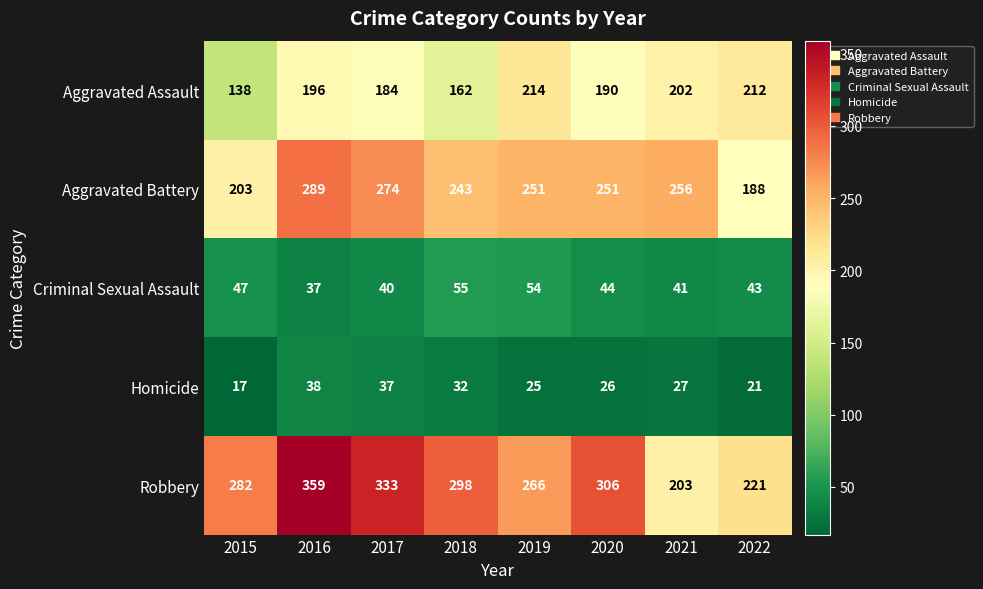

At how many categories does at least one series exceed 159?

8